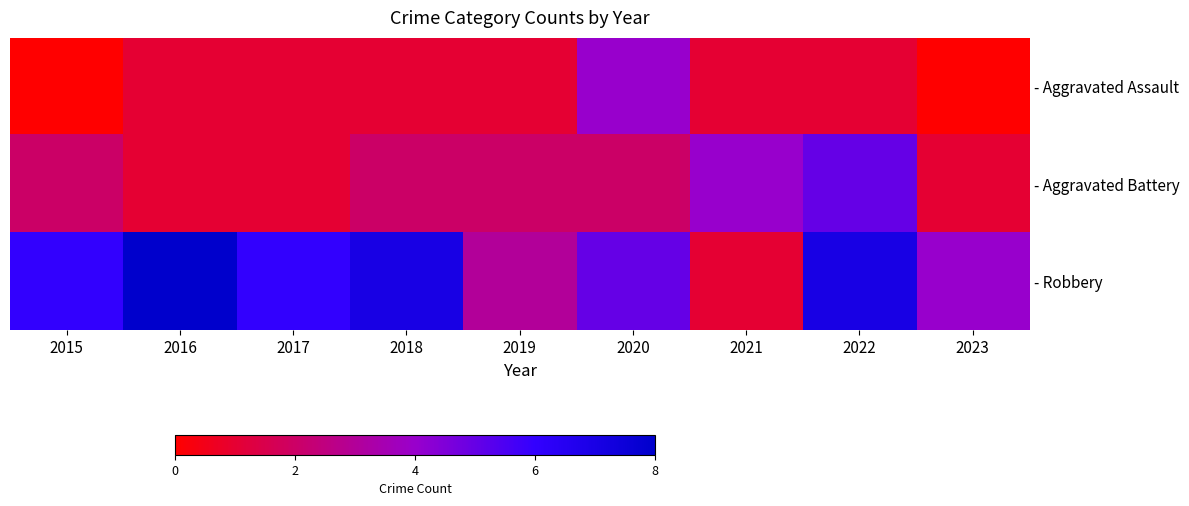

Which series has the largest range (max minus min)?

- Robbery